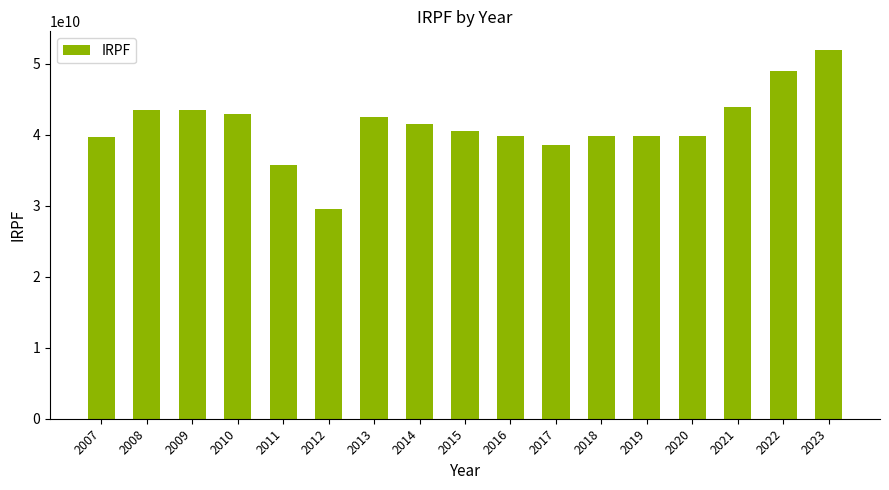

How many series are shown in this chart?

1